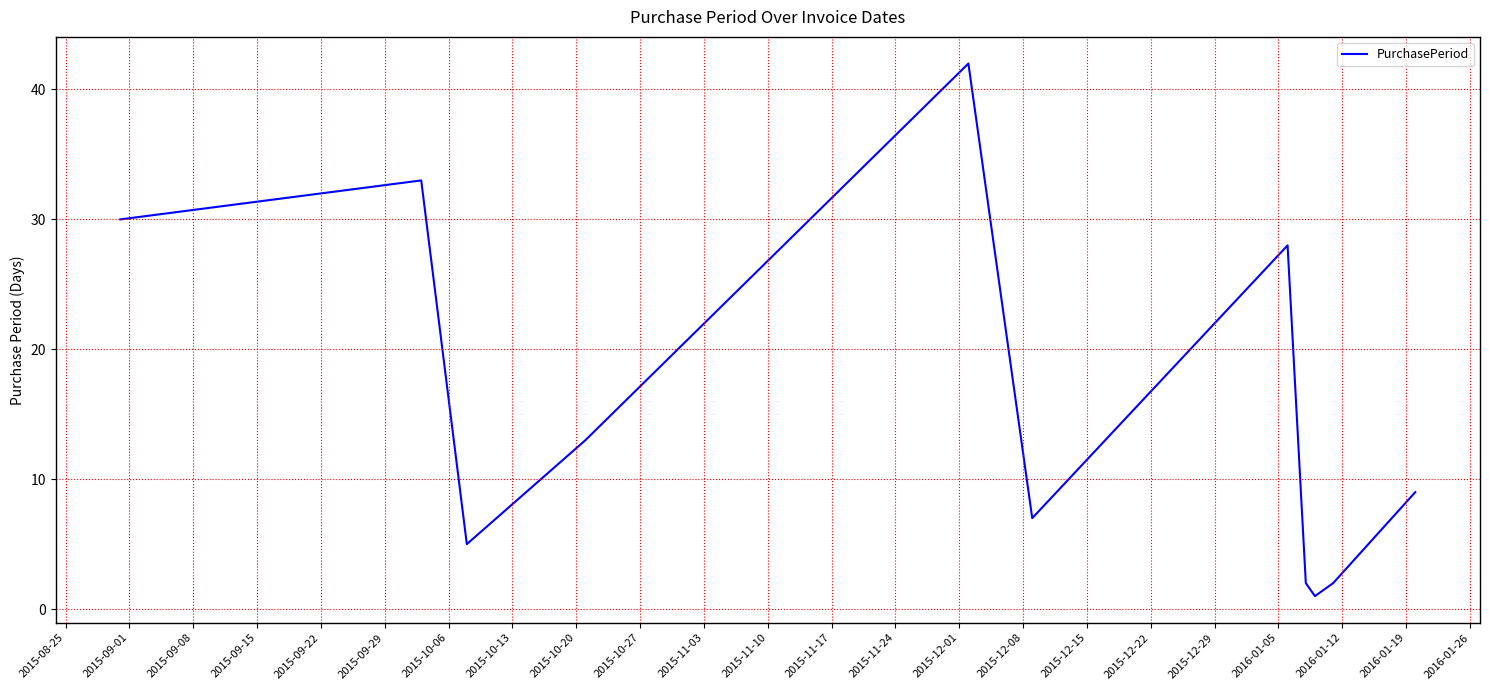

What is the difference between the maximum and minimum values?

41